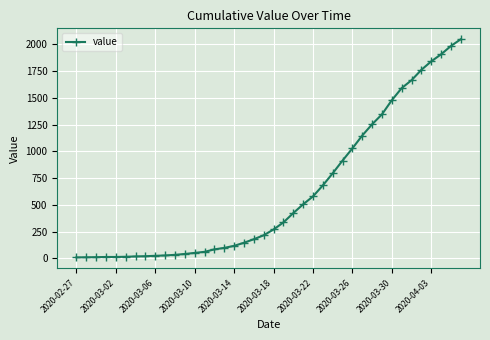

What is the sum of all values?

24742